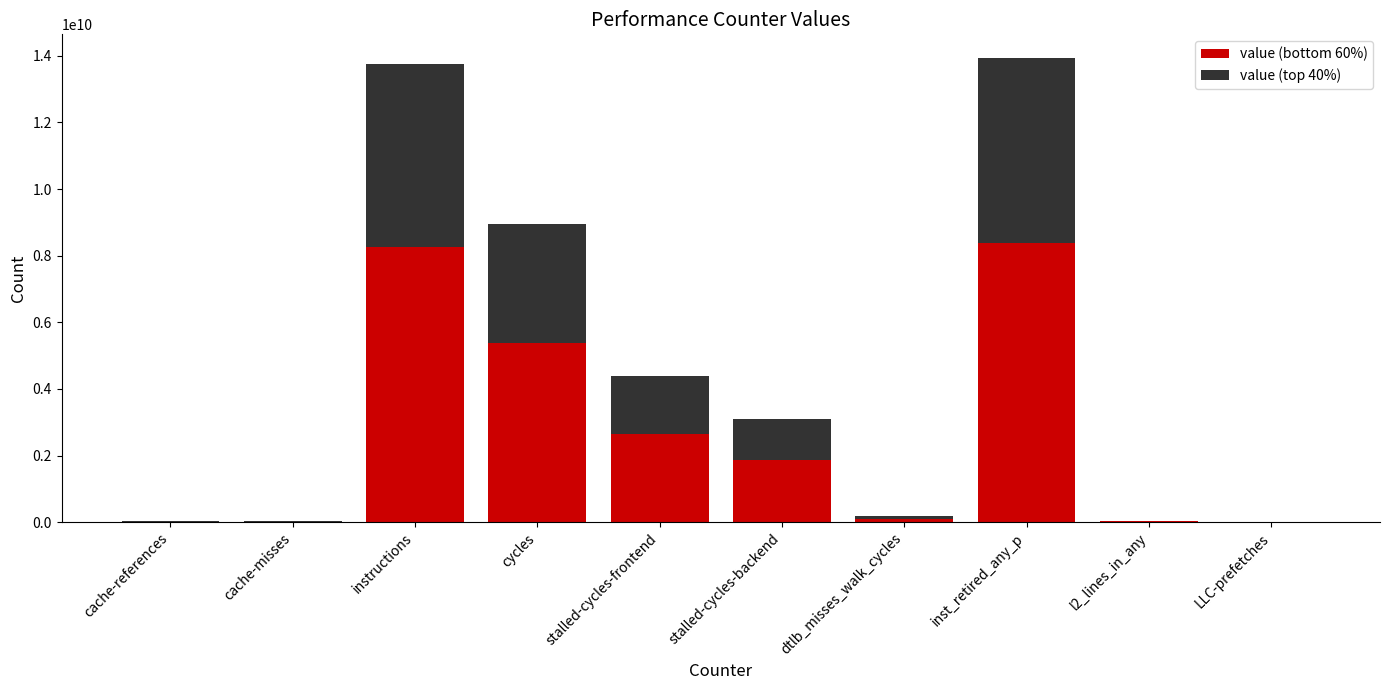

What is the total value across all series at cycles?

8964041508.0